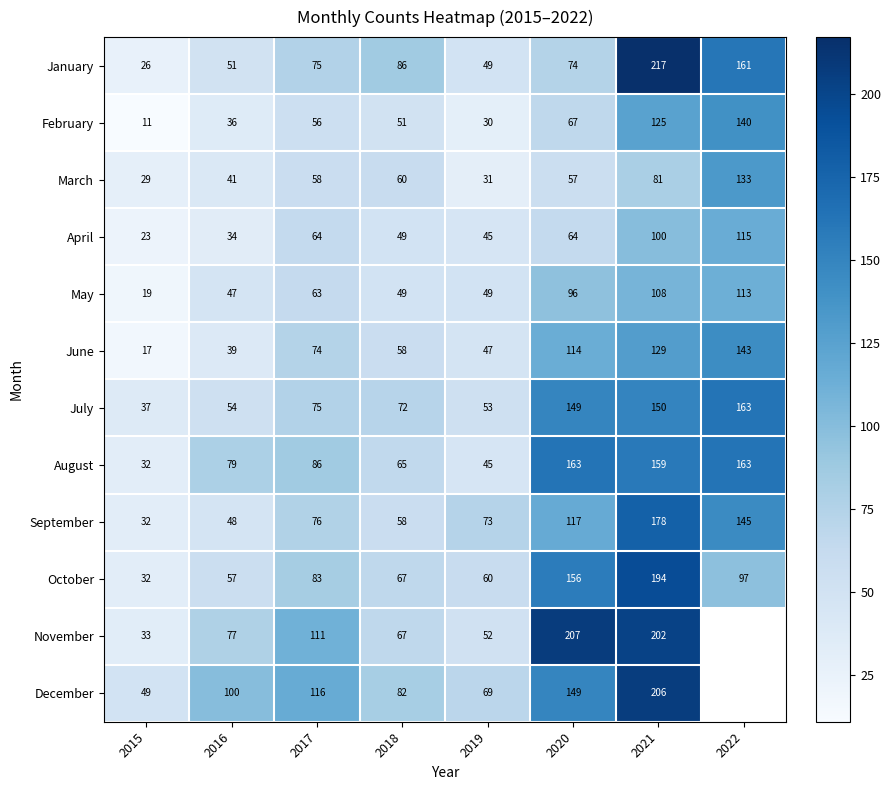

What is the average value of the August series?

99